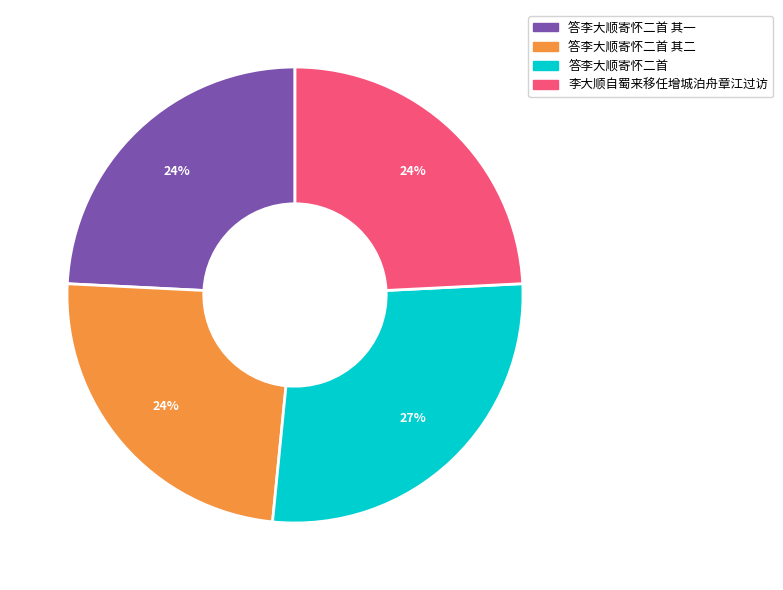

Which has a higher value, 李大顺自蜀来移任增城泊舟章江过访 or 答李大顺寄怀二首?

答李大顺寄怀二首